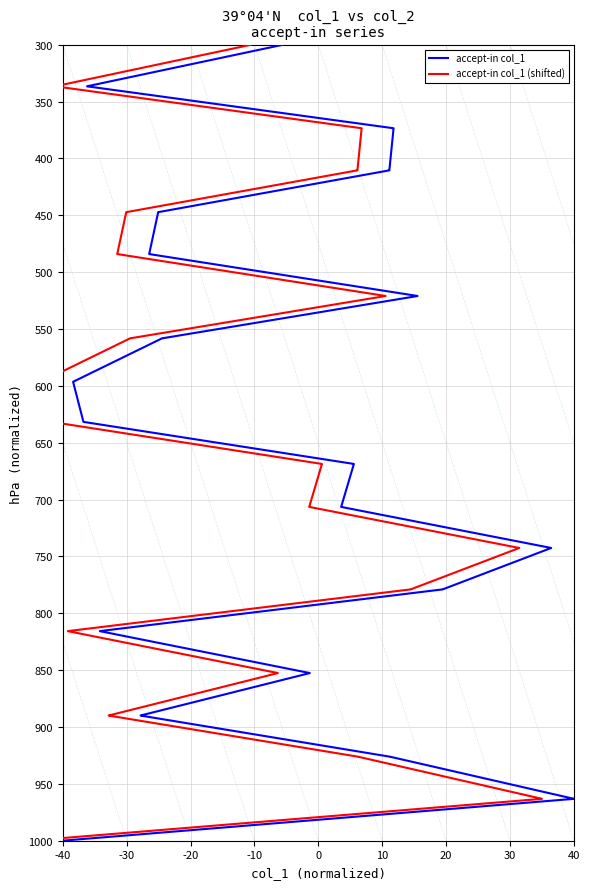

Reading right to left, extract all data points from this chart.

accept-in col_1: 1000.0	999.9	963.2	963.1	926.3	926.2	889.9	889.9	852.6	852.5	815.7	815.7	779.0	778.9	742.6	742.5	706.5	706.4	668.7	668.7	631.7	631.6	596.5	596.4	558.3	558.3	521.0	521.0	484.1	484.1	447.3	447.3	410.5	410.4	373.5	373.5	336.6	336.6	300.0	300.0
accept-in col_1 (shifted): 1000.0	999.9	963.2	963.1	926.3	926.2	889.9	889.9	852.6	852.5	815.7	815.7	779.0	778.9	742.6	742.5	706.5	706.4	668.7	668.7	631.7	631.6	596.5	596.4	558.3	558.3	521.0	521.0	484.1	484.1	447.3	447.3	410.5	410.4	373.5	373.5	336.6	336.6	300.0	300.0